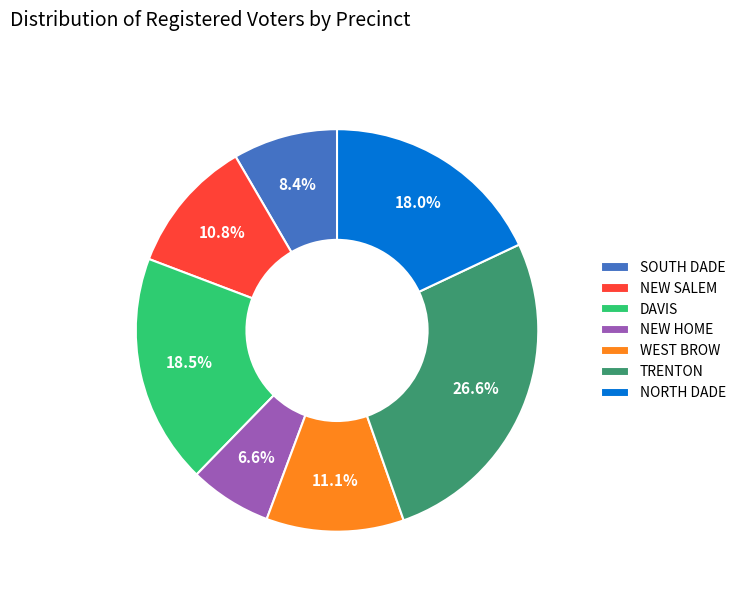

To the nearest percent, what is the average slice percentage?

14%